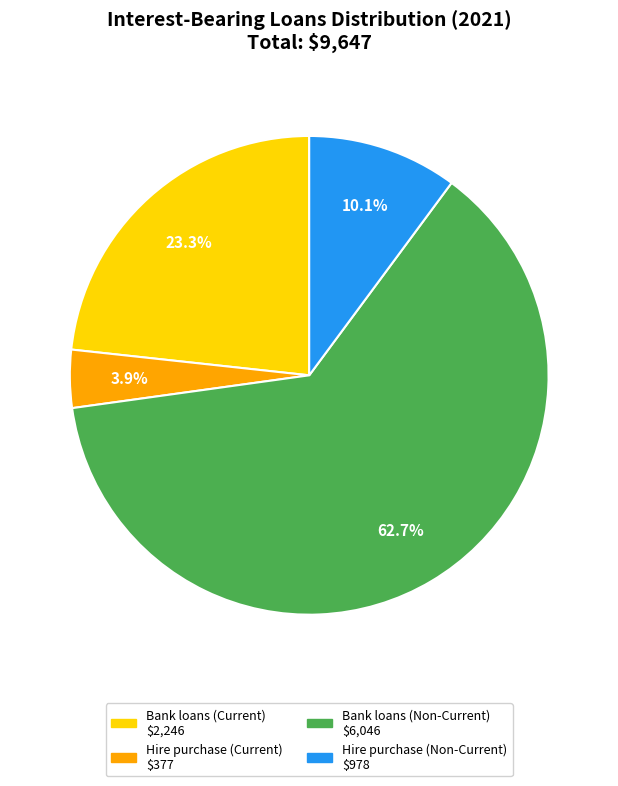

Is it true that Hire purchase (Current) is 4% of the pie?

True